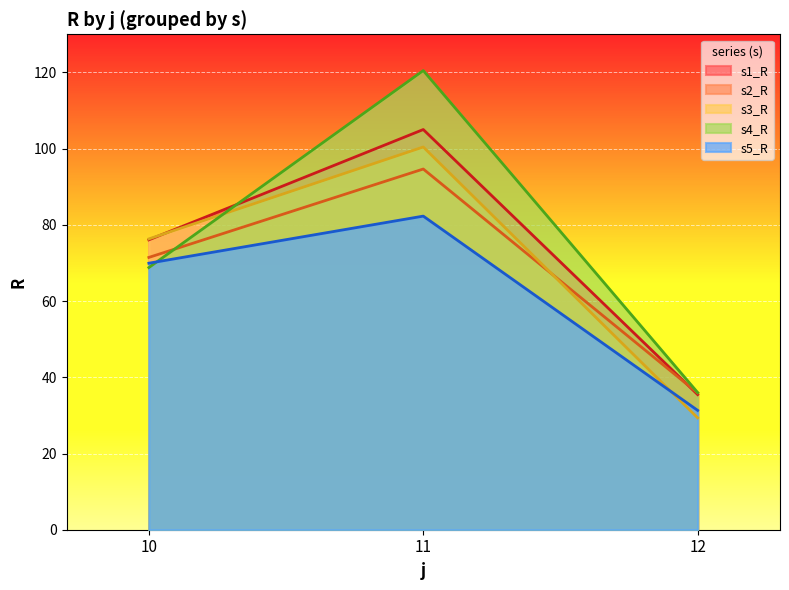

Is the value of s1_R at 10 greater than the value of s5_R at 11?

No